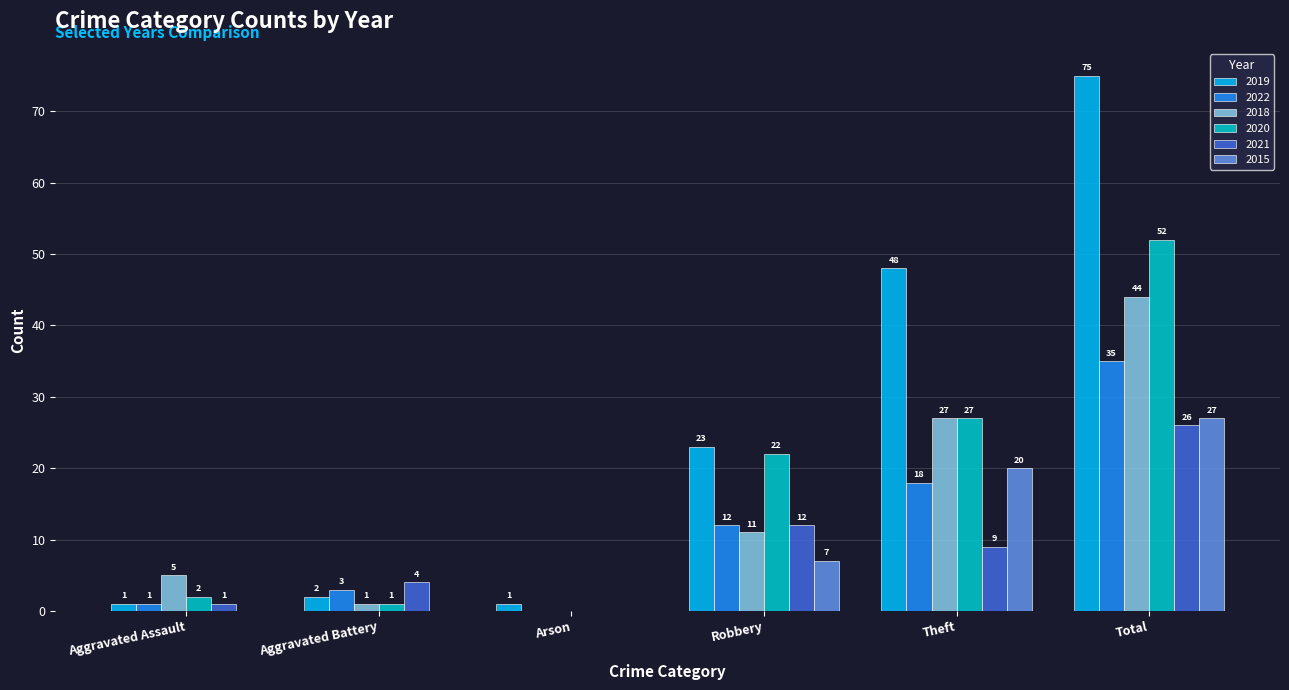

At which category is the sum across all series the highest?

Total